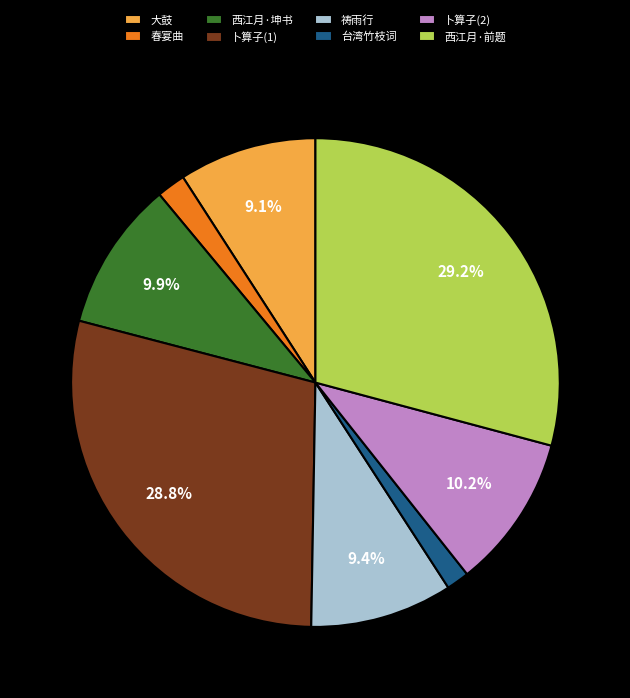

What percentage is NOT represented by 卜算子(2)?

89.8%